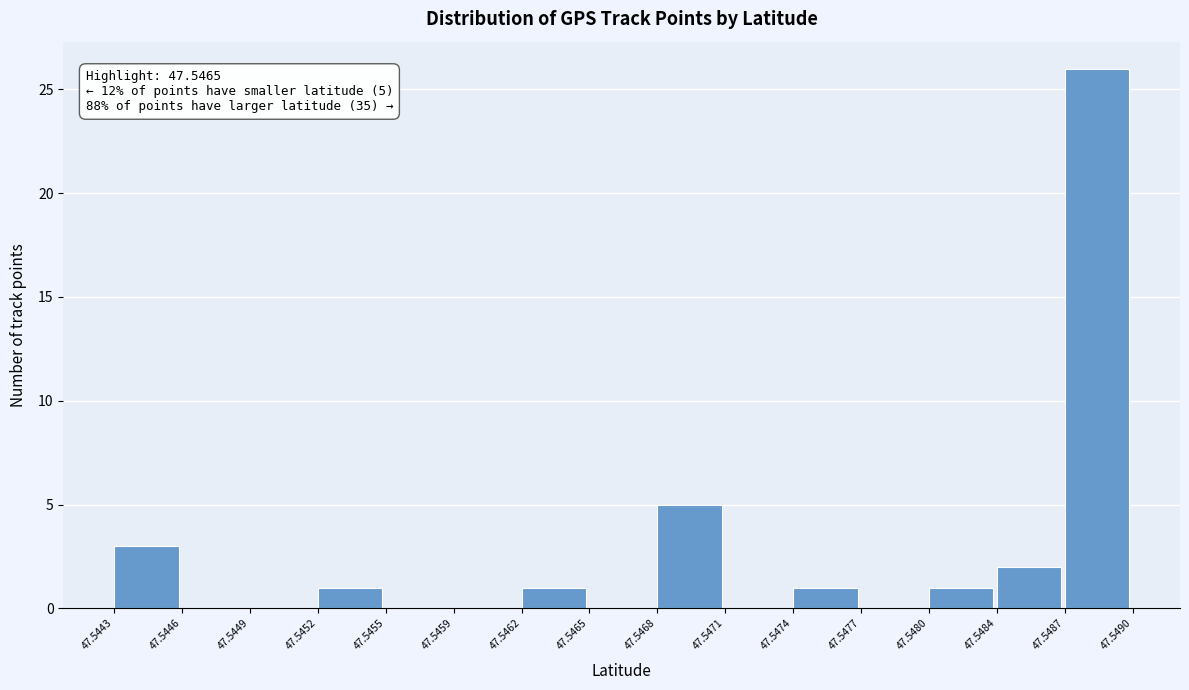

Over which range of the x-axis is the bar tallest?

47.5487 to 47.5490